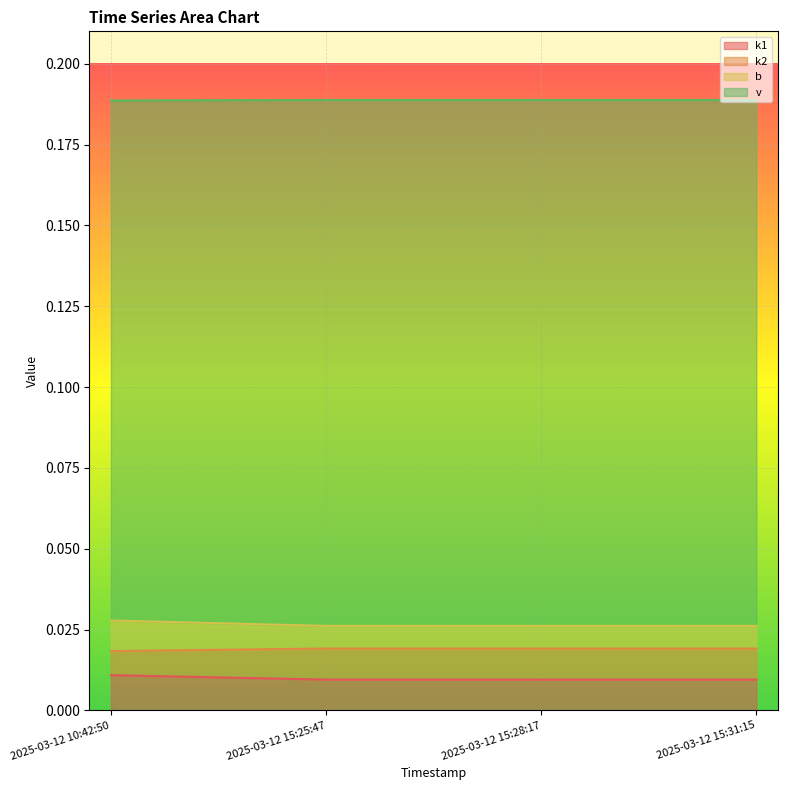

True or false: v and b cross at least once.

False